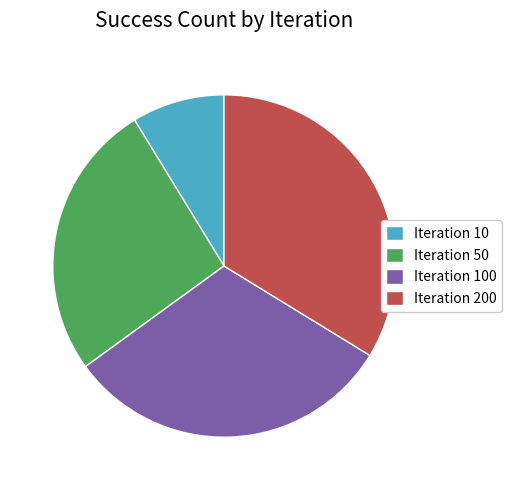

Does Iteration 100 represent more than half of the total?

No